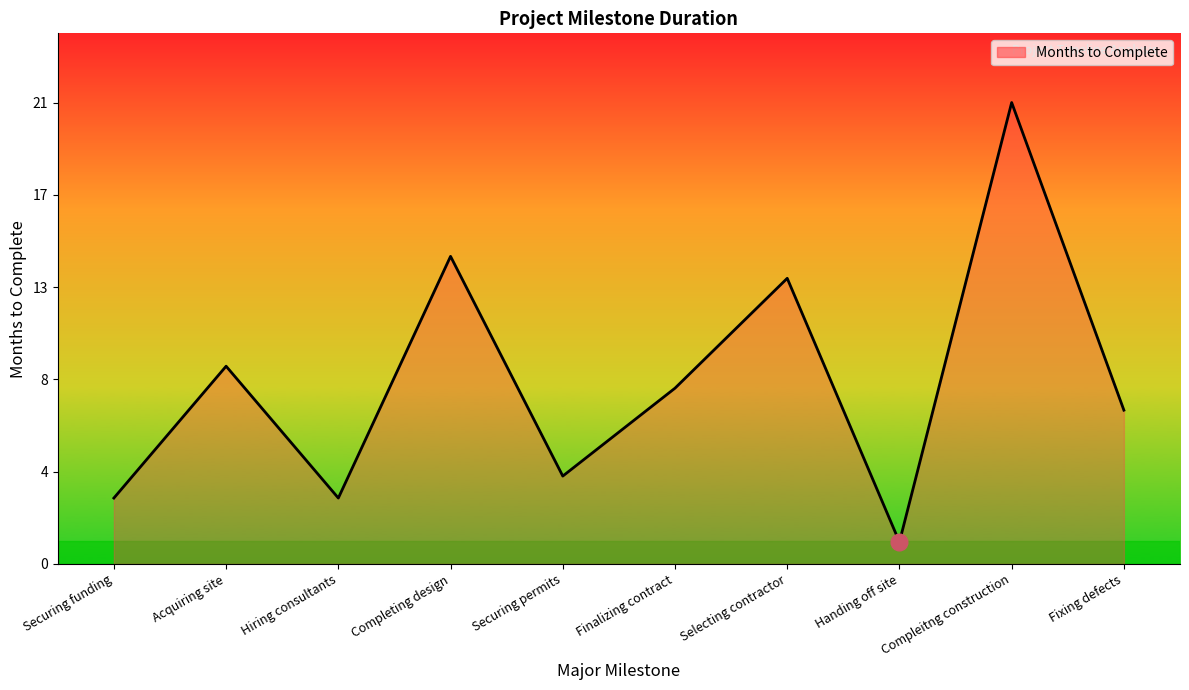

What is the label of the 4th point from the left?

Completing design